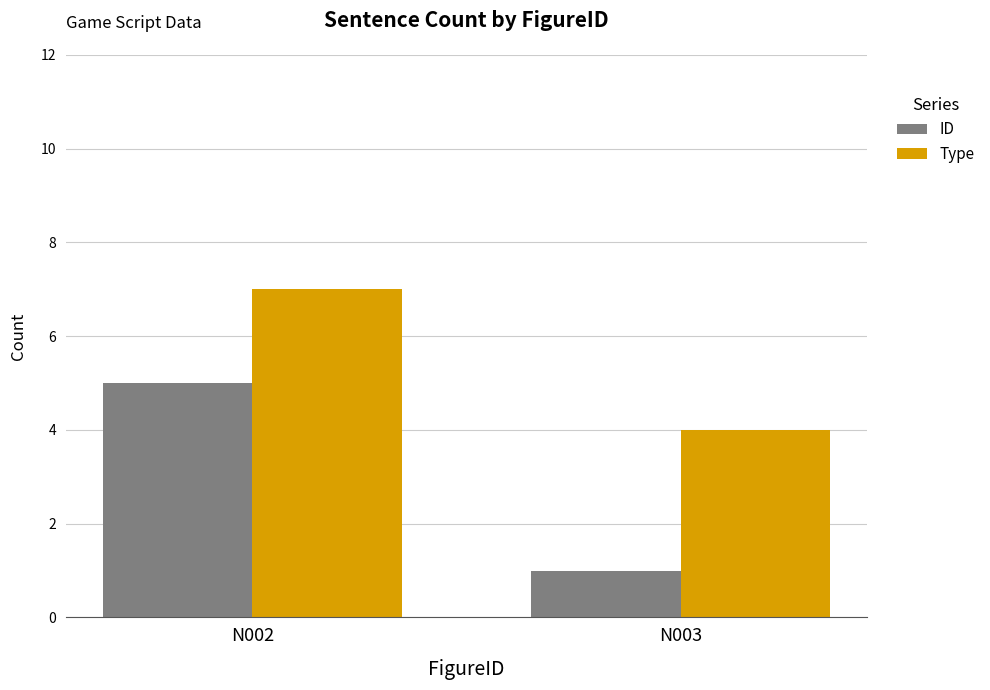

What is the lowest value of the ID series?

1